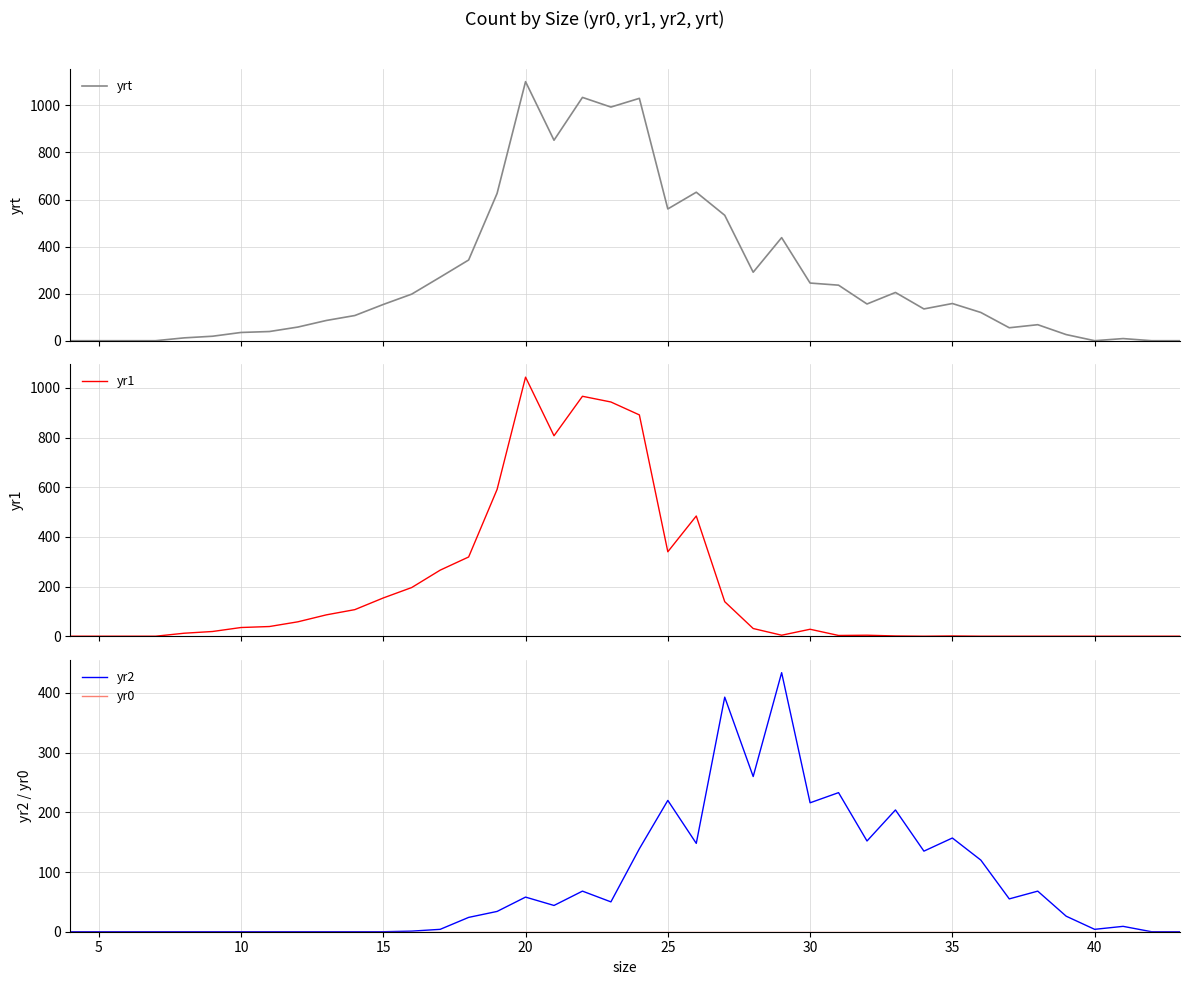

True or false: yr2 has a value of 58 at 20.

True